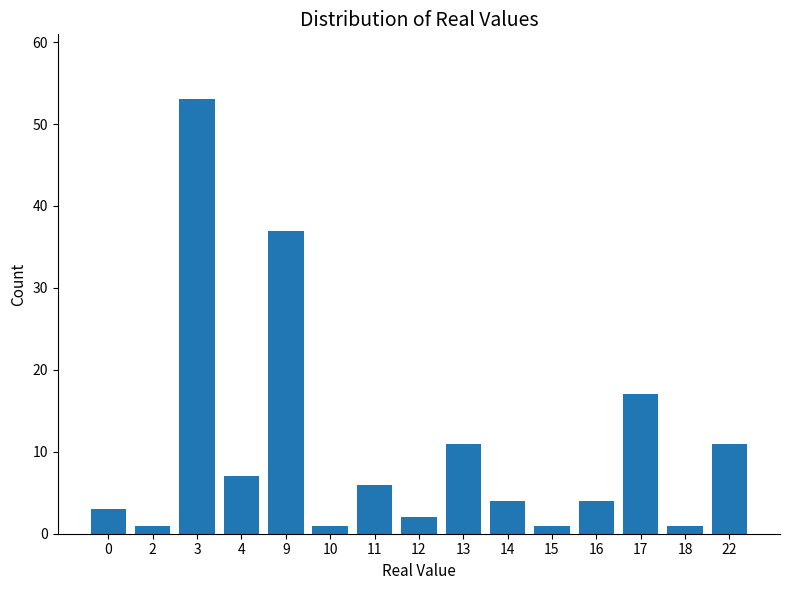

How many distinct data groups are displayed?

1